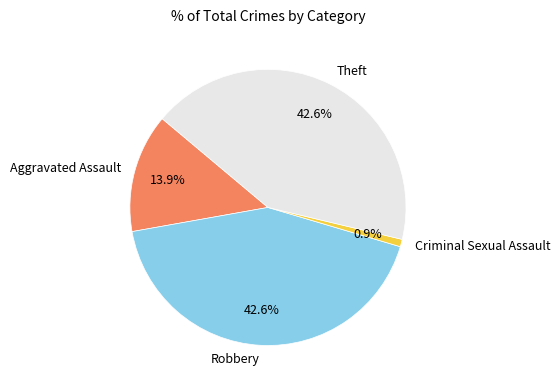

Which has a higher value, Aggravated Assault or Criminal Sexual Assault?

Aggravated Assault